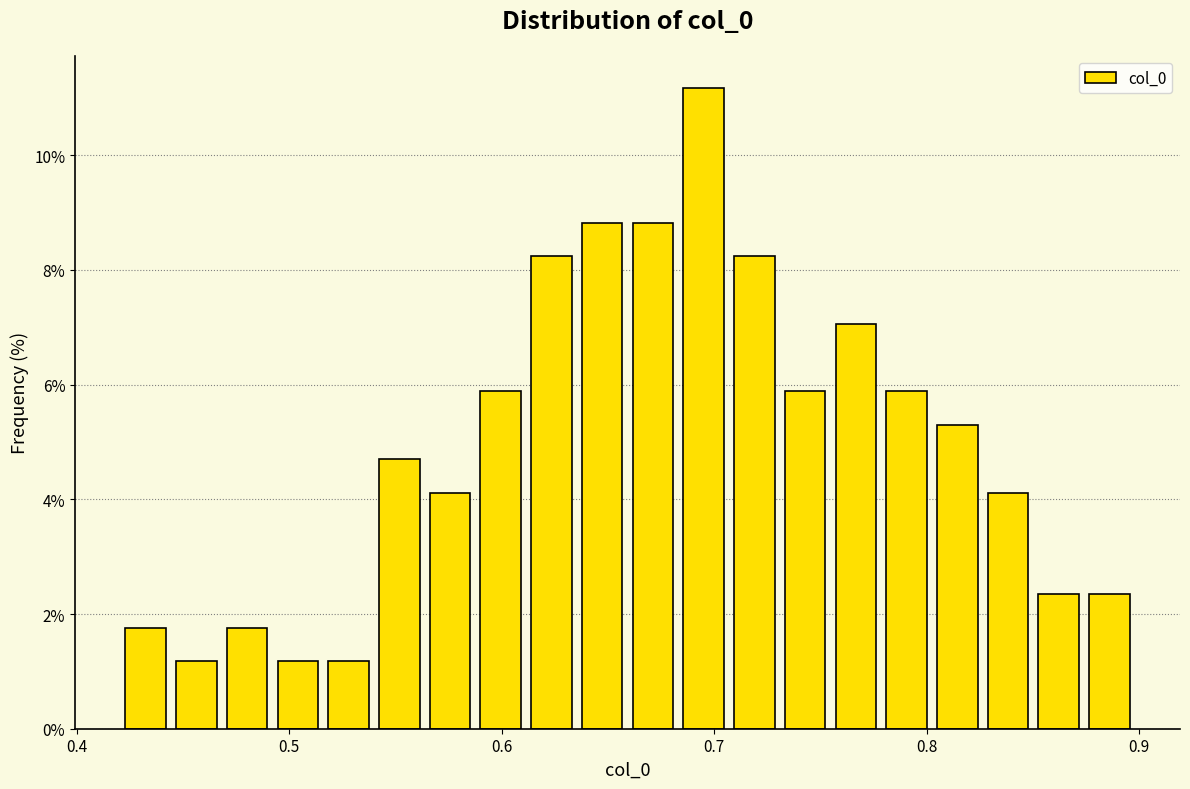

Read against the x-axis, roughly where is the centre of the tallest bar?

0.70